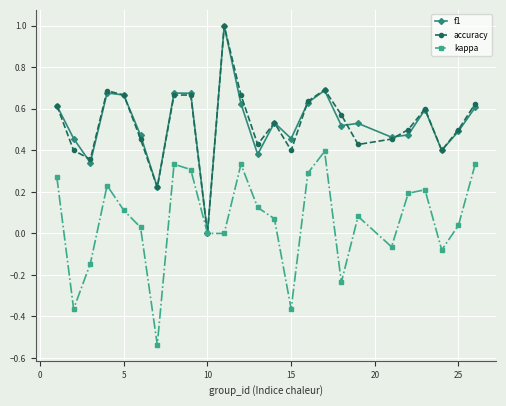

What is the maximum value shown in the chart?

1.0